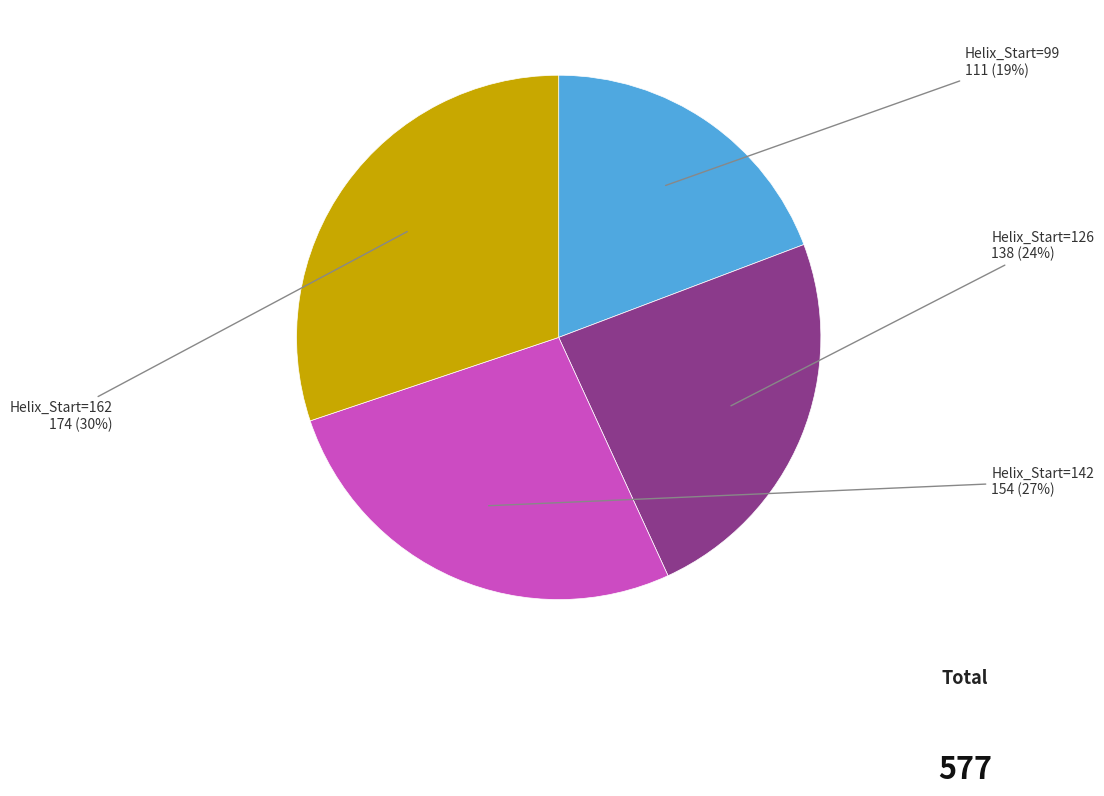

Which slice is the largest?

Helix_Start=162